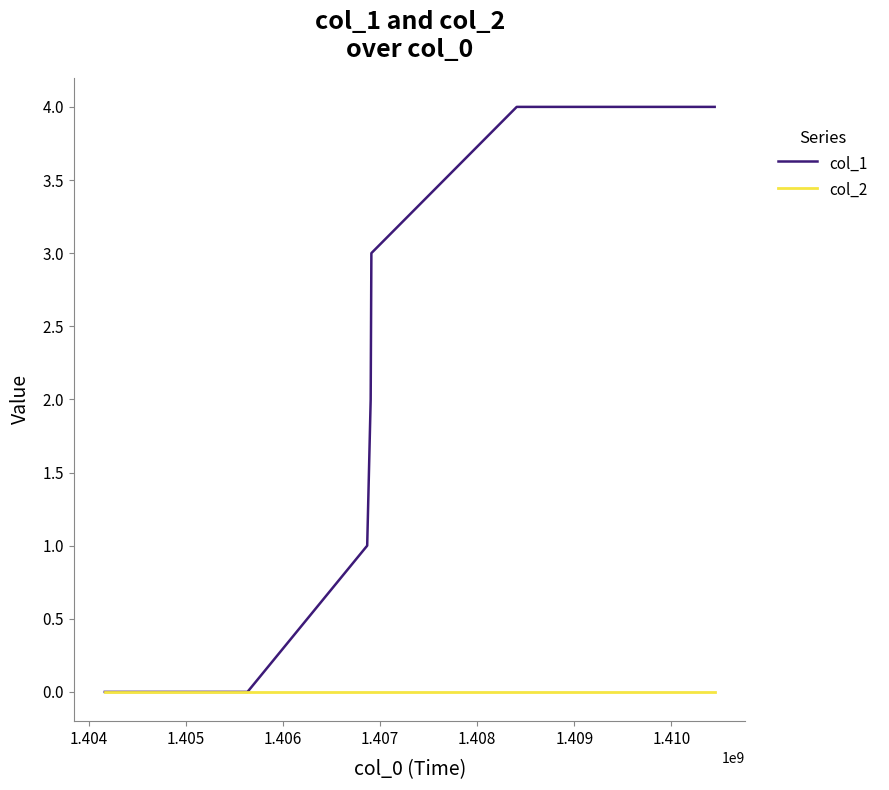

Which series has the largest total across all categories?

col_1